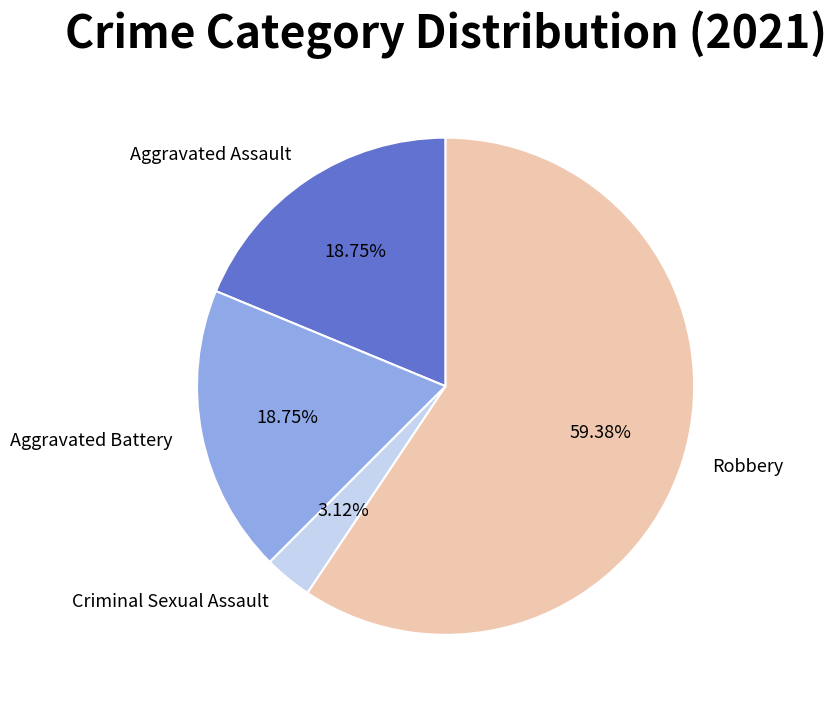

What is the largest slice in the pie chart?

Robbery